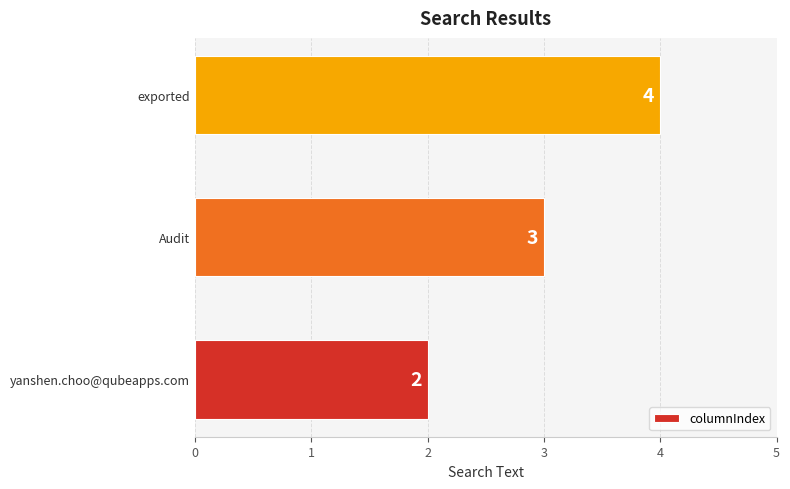

How many bars are there in total?

3